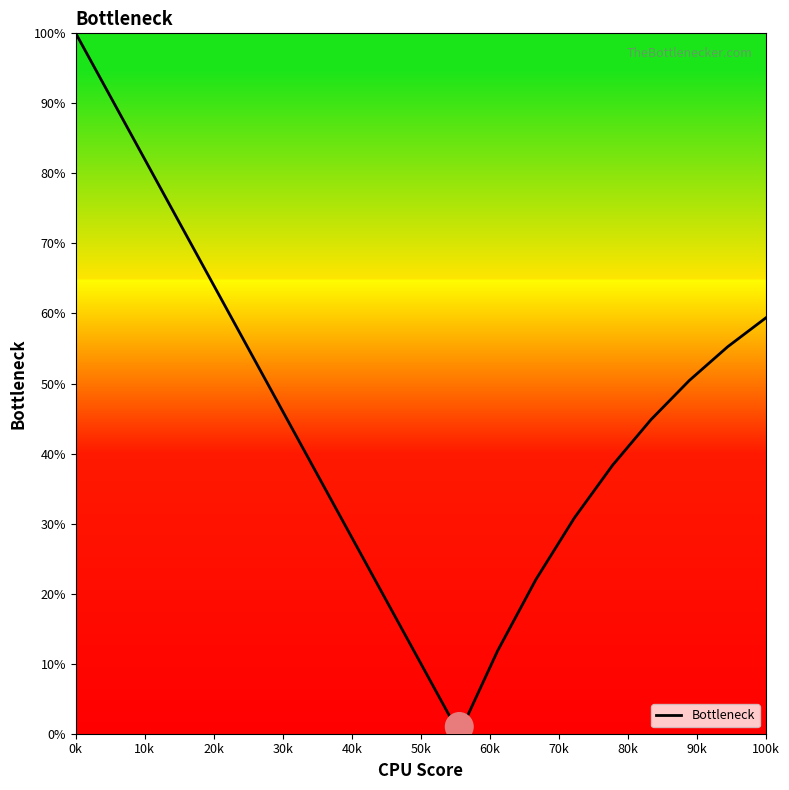

What is the maximum value shown in the chart?

100.0